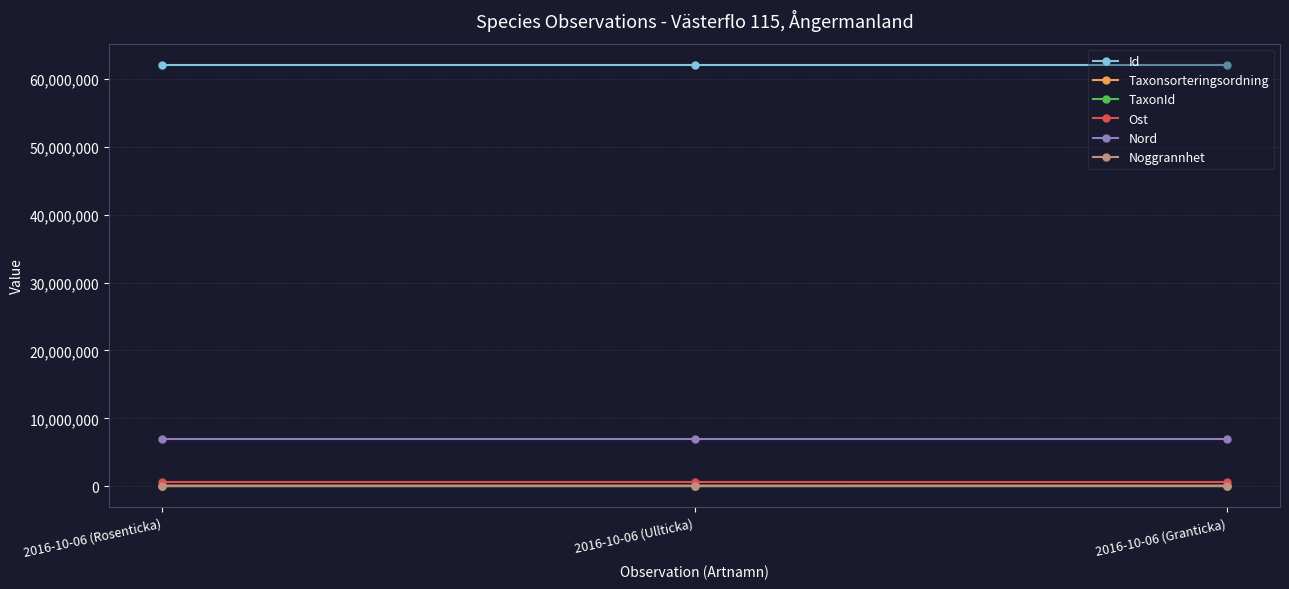

What is the total value across all series at 2016-10-06 (Ullticka)?

69772626.4